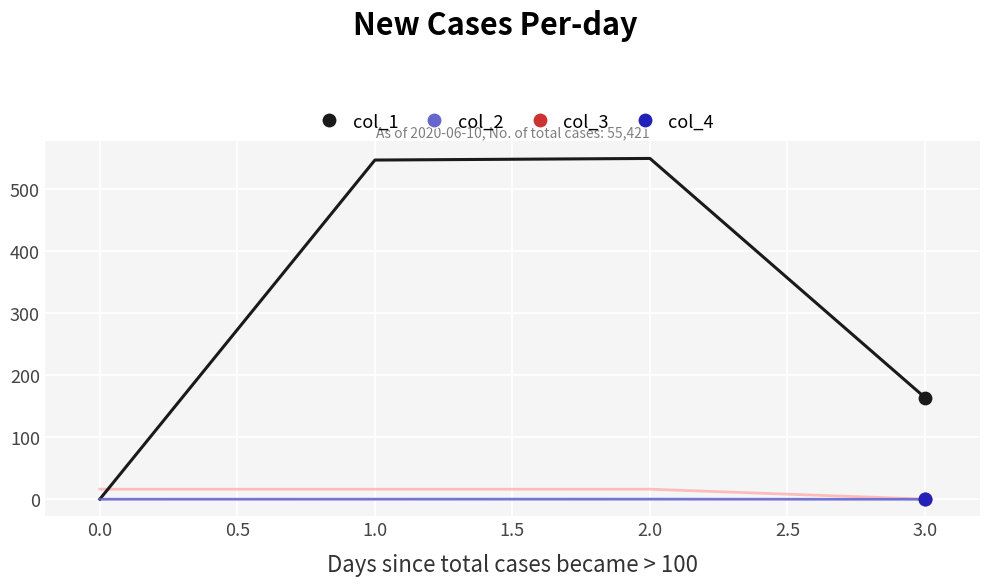

What is the total value across all series at 0.0?

16.0